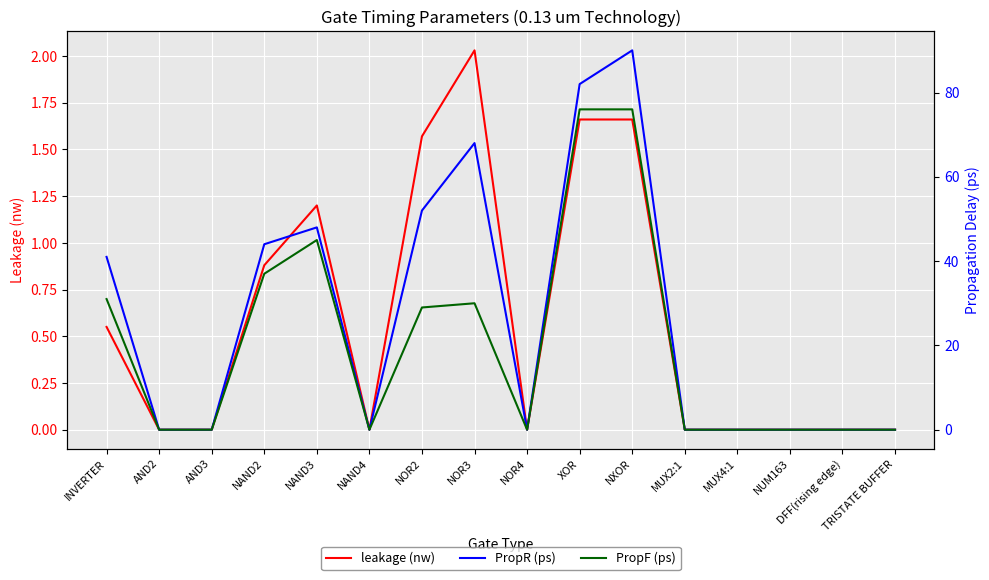

True or false: PropR (ps) and leakage (nw) cross at least once.

False